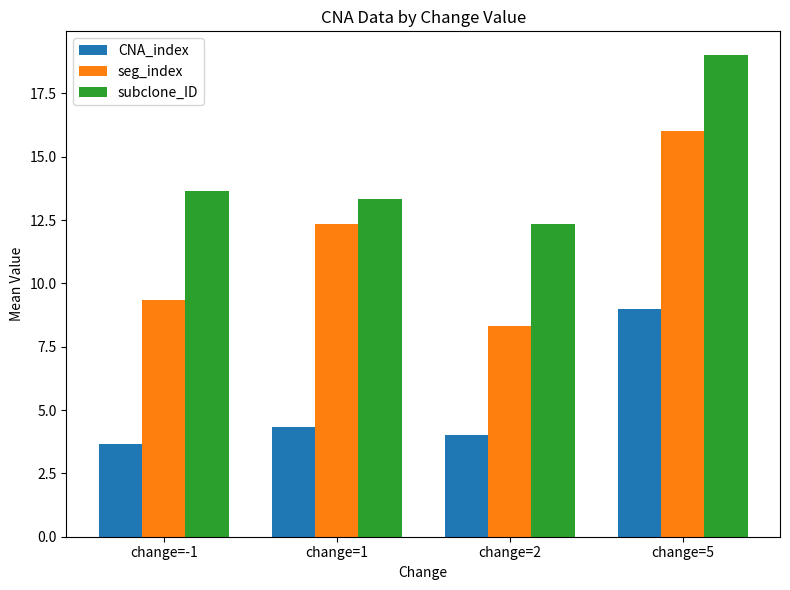

What is the total value across all series at change=5?

44.0